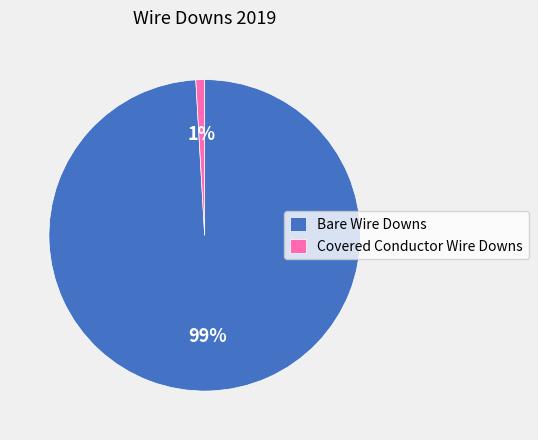

Is there any slice that represents more than half of the pie?

Yes